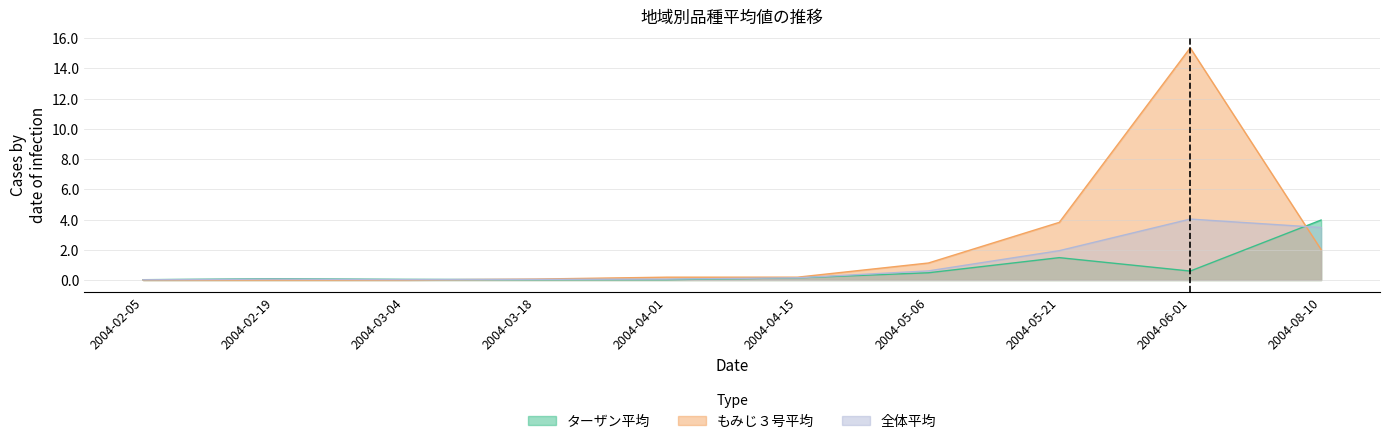

How many categories are shown in the chart?

10